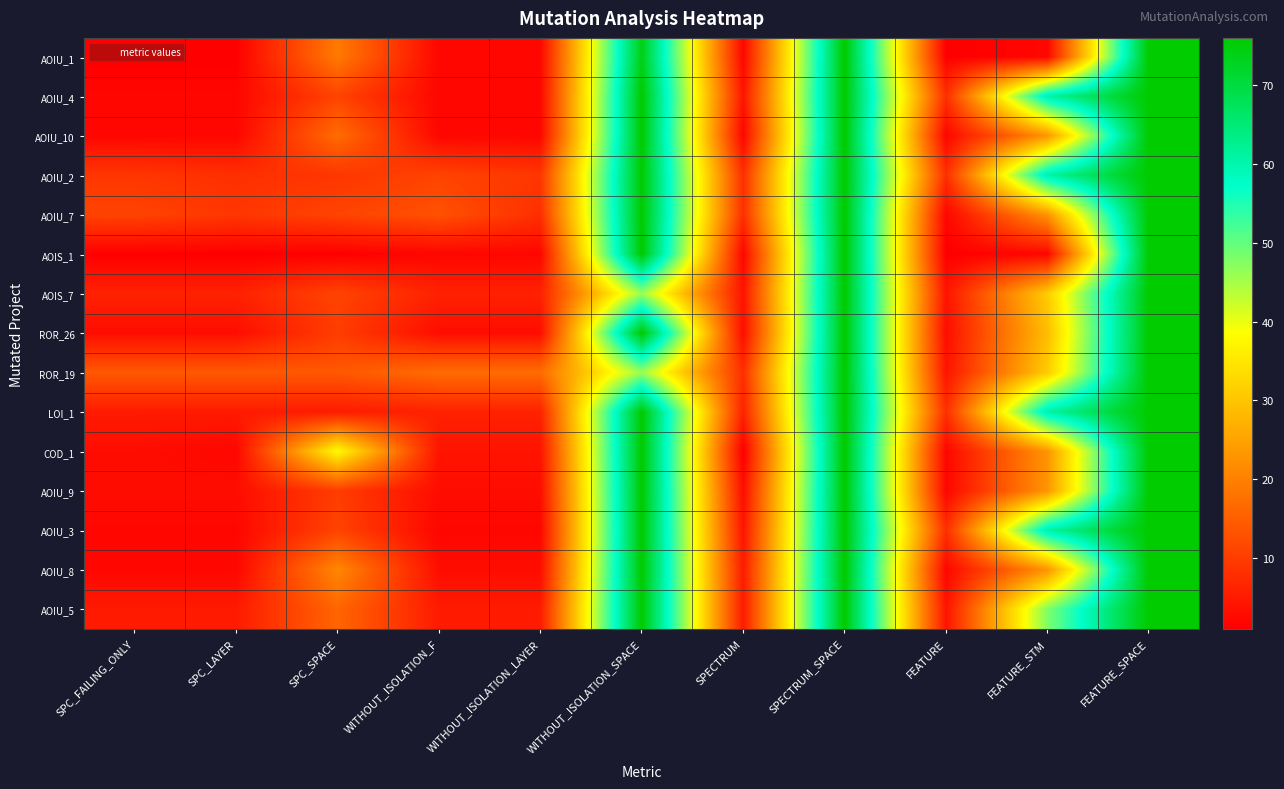

Between FEATURE_SPACE and FEATURE, which is larger?

FEATURE_SPACE